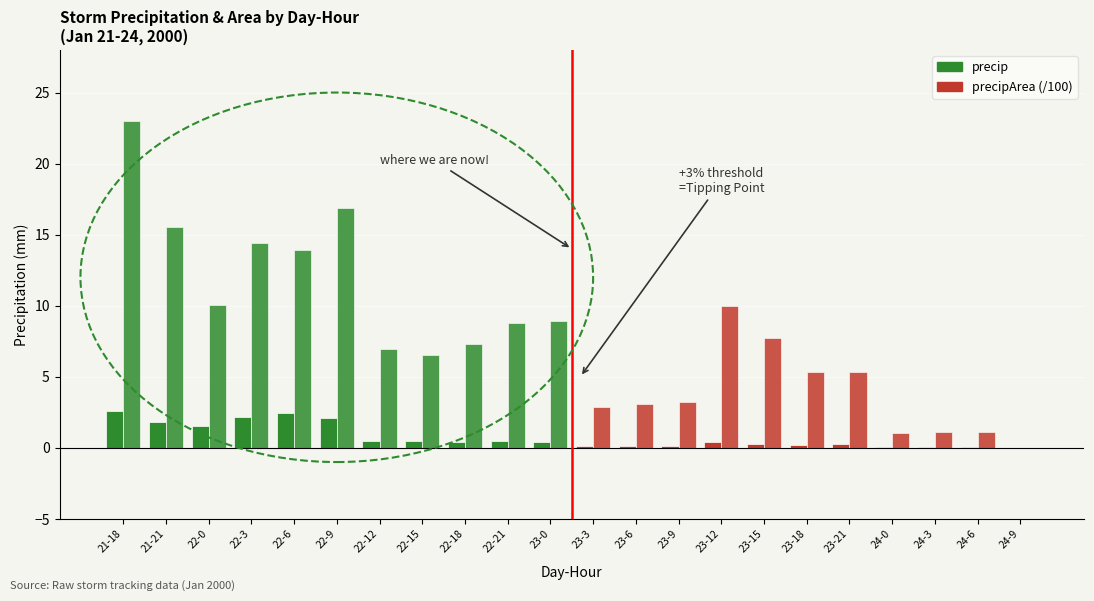

How many distinct data groups are displayed?

2